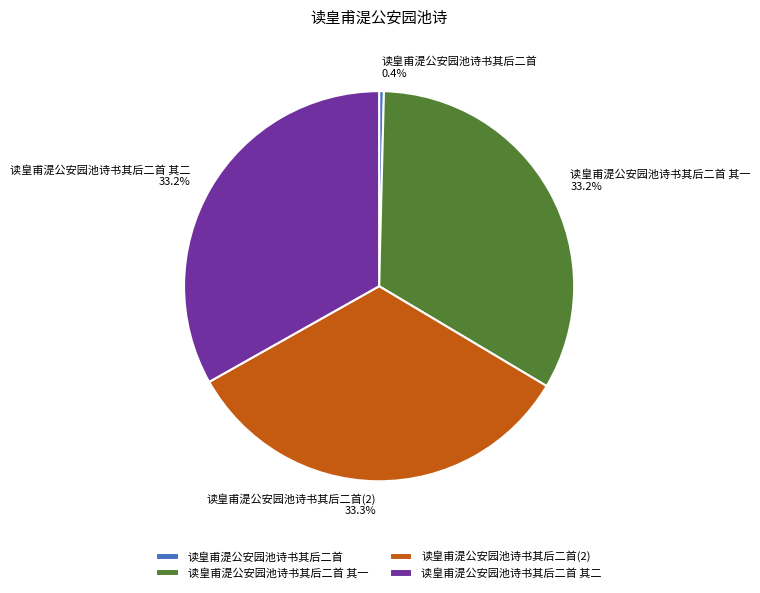

How many slices are in this pie chart?

4